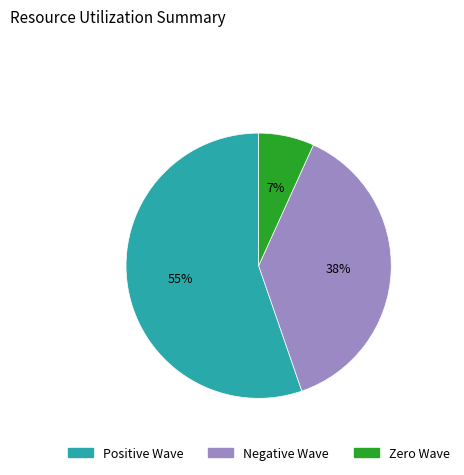

To the nearest percent, what is the average slice percentage?

33%